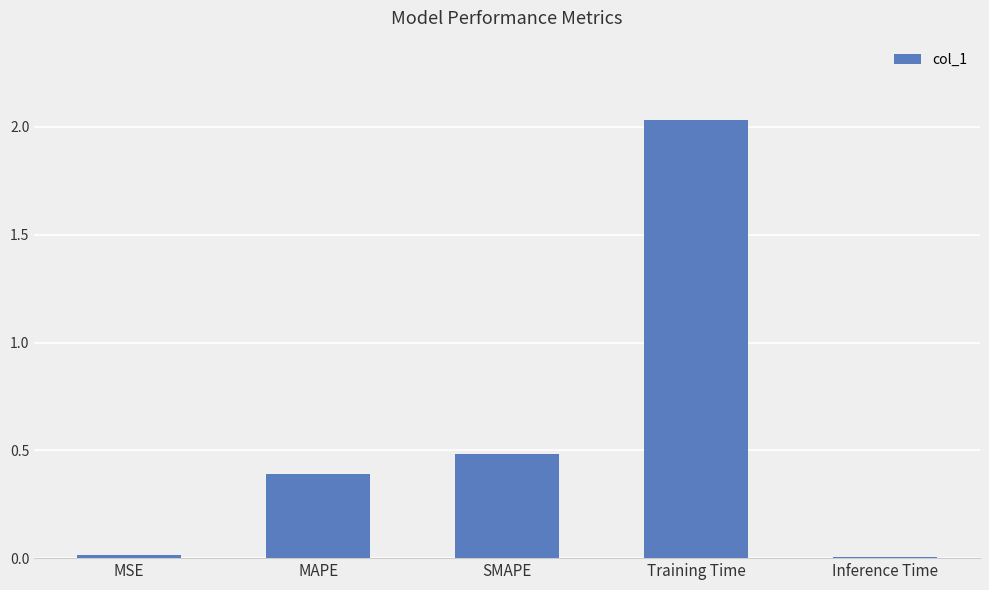

What is the change in value from SMAPE to Training Time?

+1.5